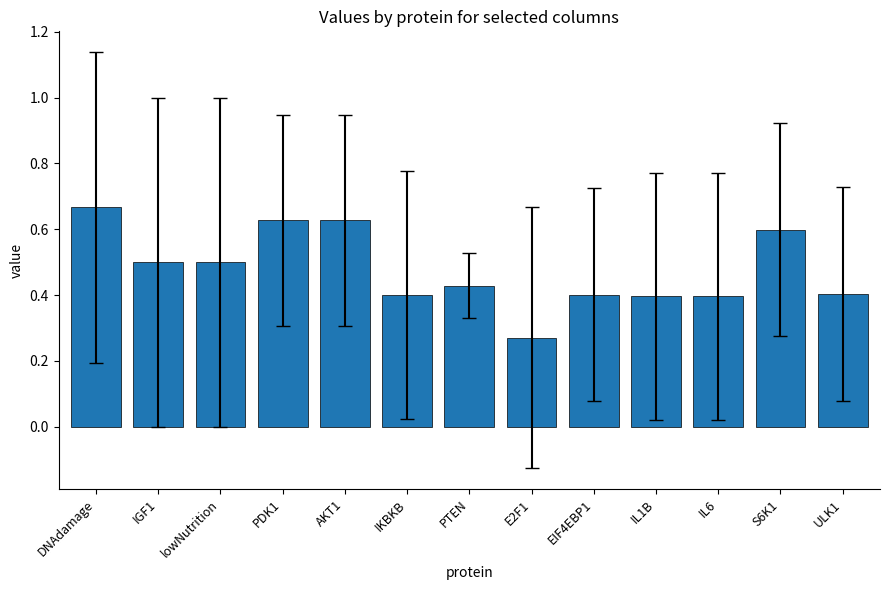

Which label corresponds to the smallest value in the chart?

E2F1